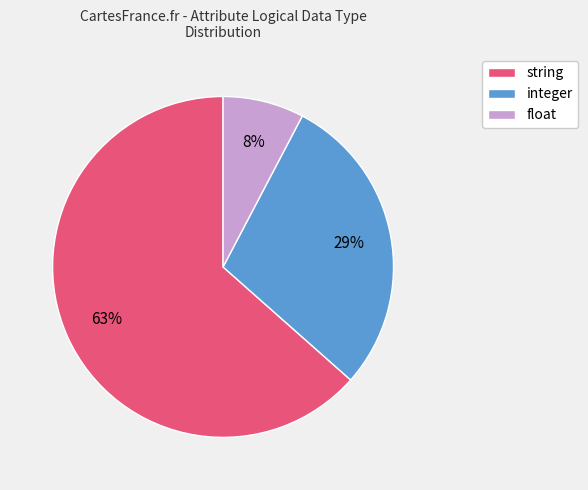

Which slice is the smallest?

float